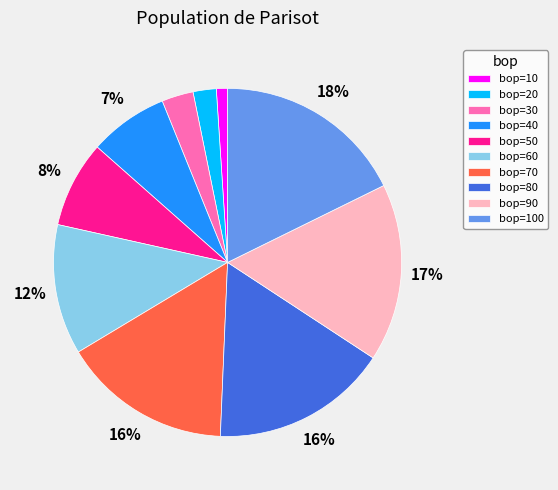

Count the number of slices in the pie.

10